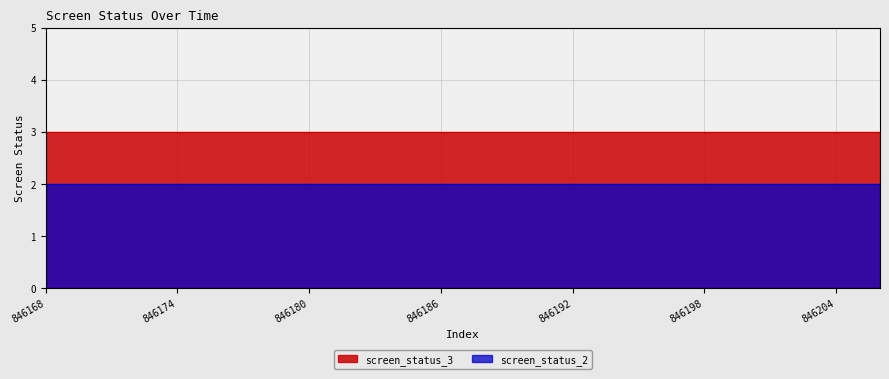

The screen_status_3 series shows 4 at 846178. True or false?

False